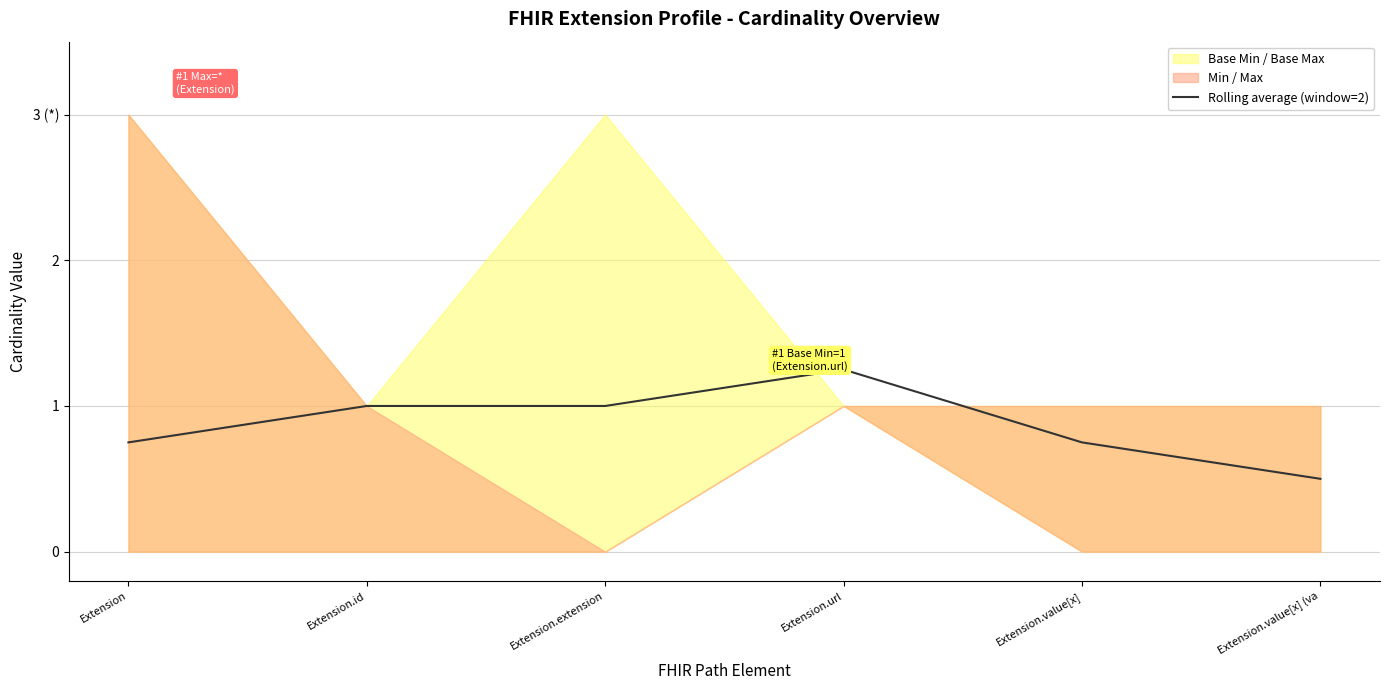

List the labels in order of value, largest first.

Extension.url, Extension.id, Extension.extension, Extension, Extension.value[x], Extension.value[x] (va